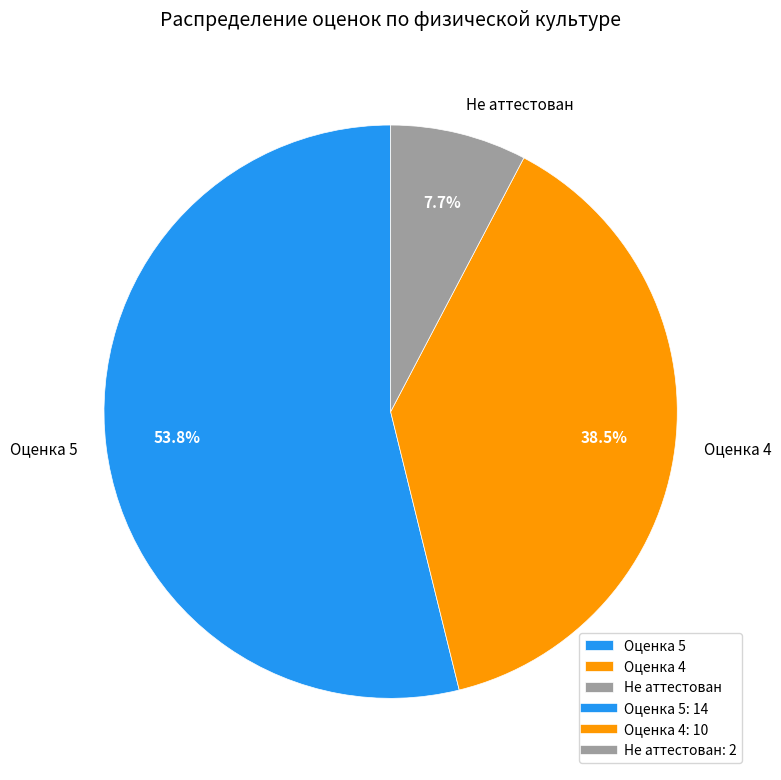

What percentage do Оценка 4 and Не аттестован together represent?

46.2%